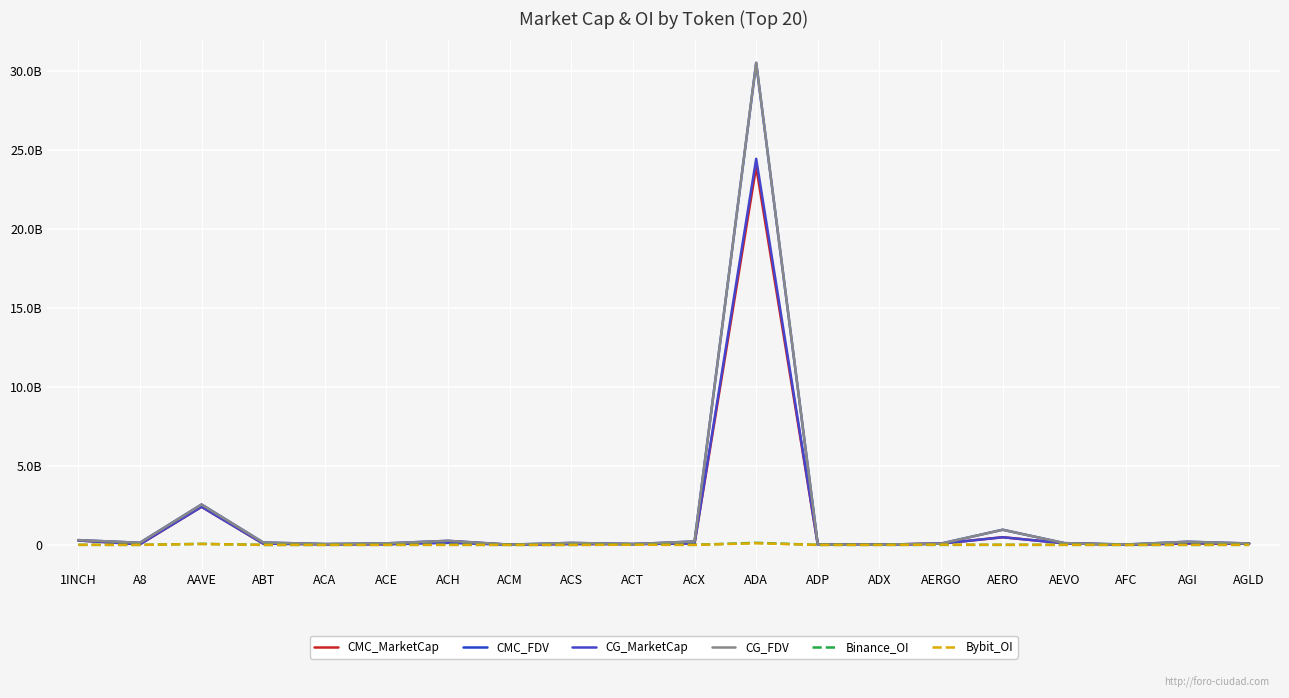

What is the sum of all CMC_FDV values?

36.0